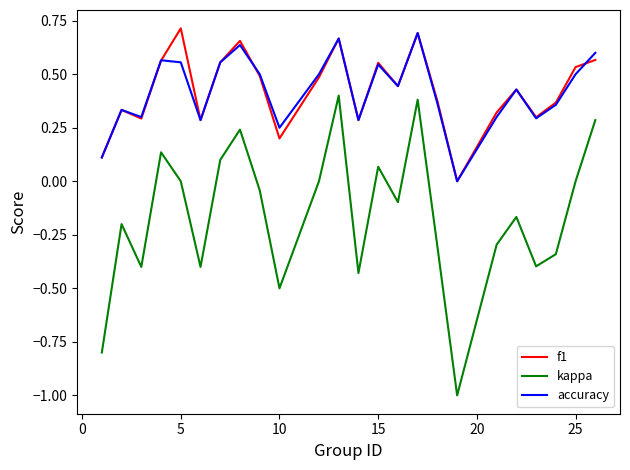

Count the number of categories in the chart.

24